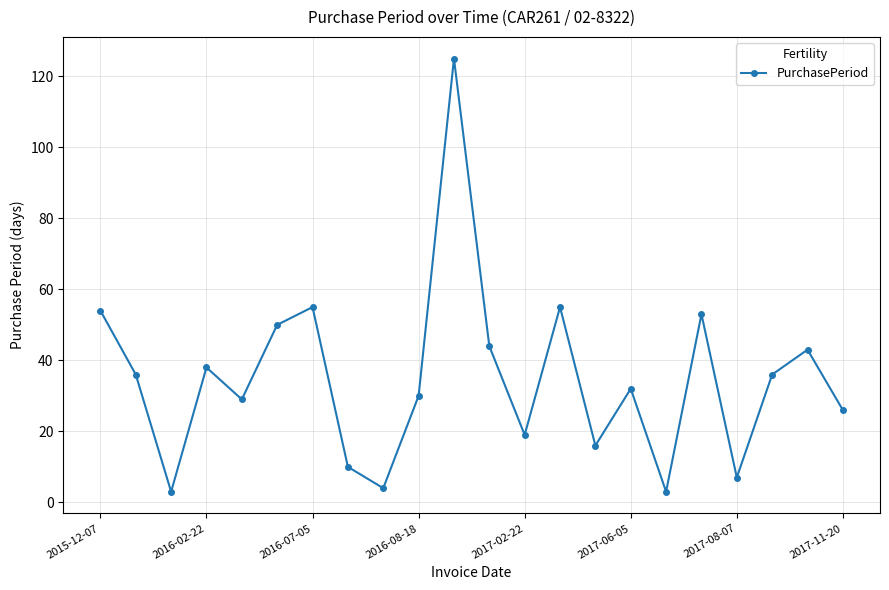

Reading left to right, what are all the values shown in this chart?

54	36	3	38	29	50	55	10	4	30	125	44	19	55	16	32	3	53	7	36	43	26